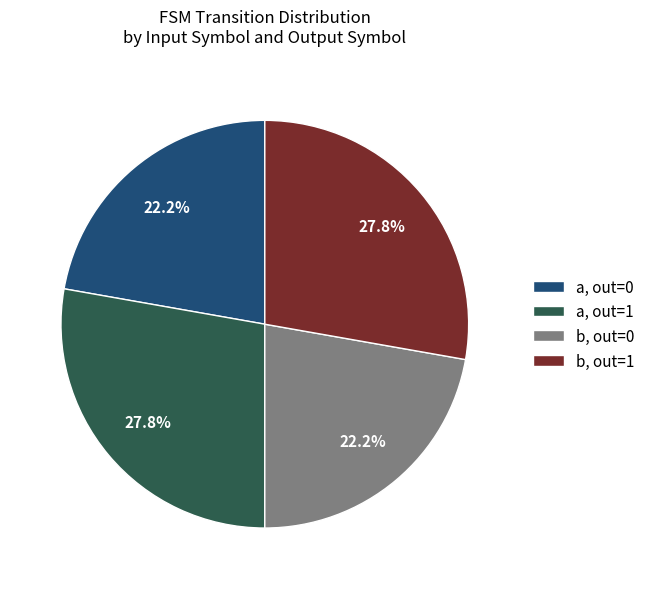

What percentage is NOT represented by a, out=0?

77.8%